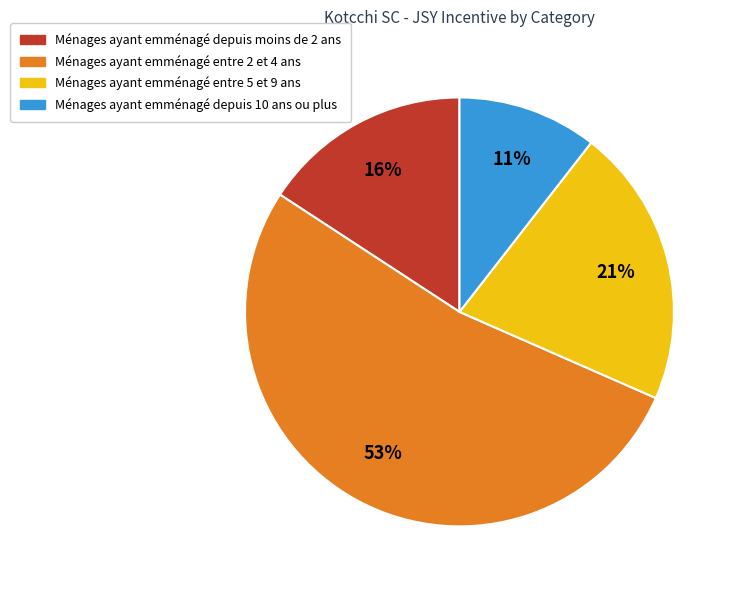

Is there any slice that represents more than half of the pie?

Yes